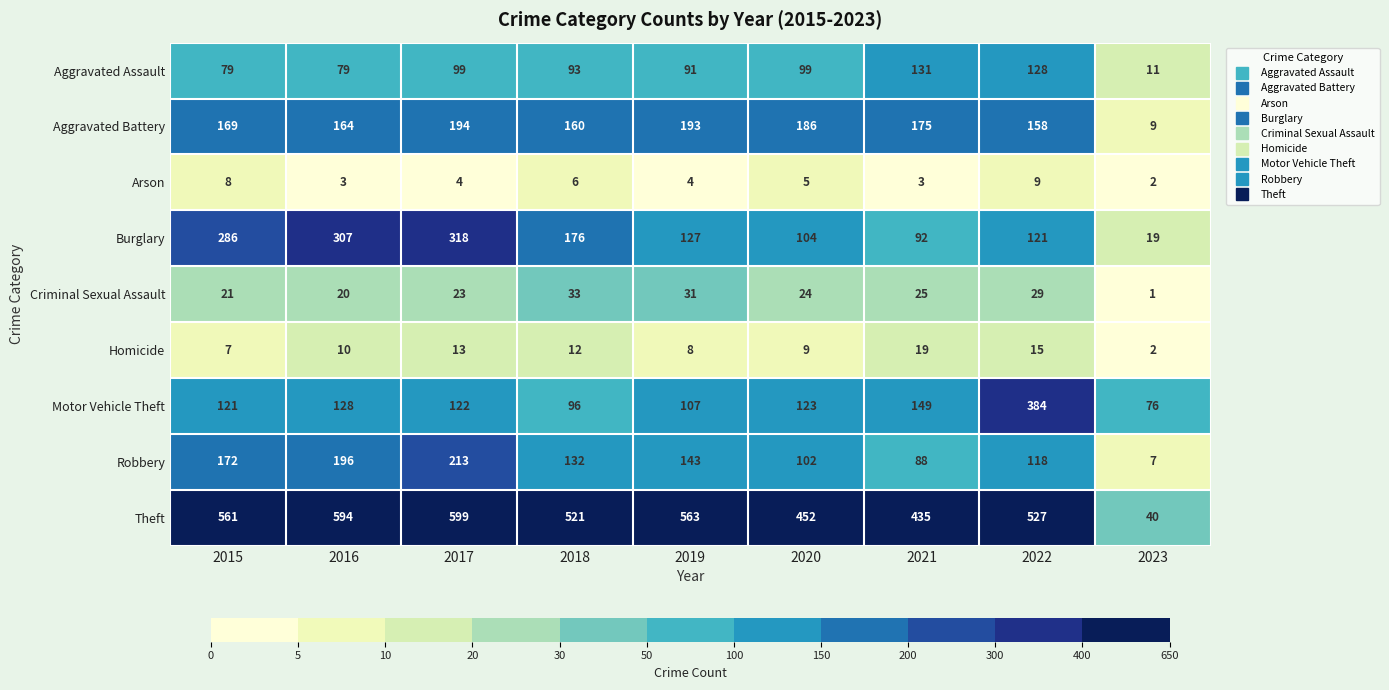

How many series are shown in this chart?

9